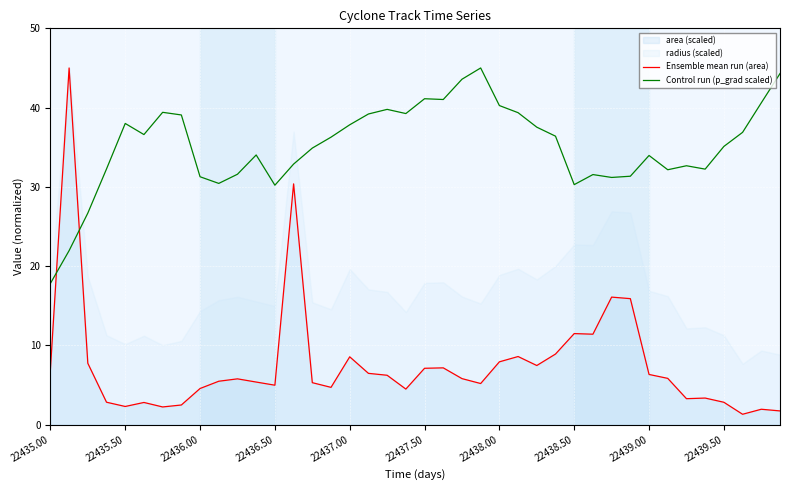

At which label does Control run (p_grad scaled) reach its minimum?

22435.00